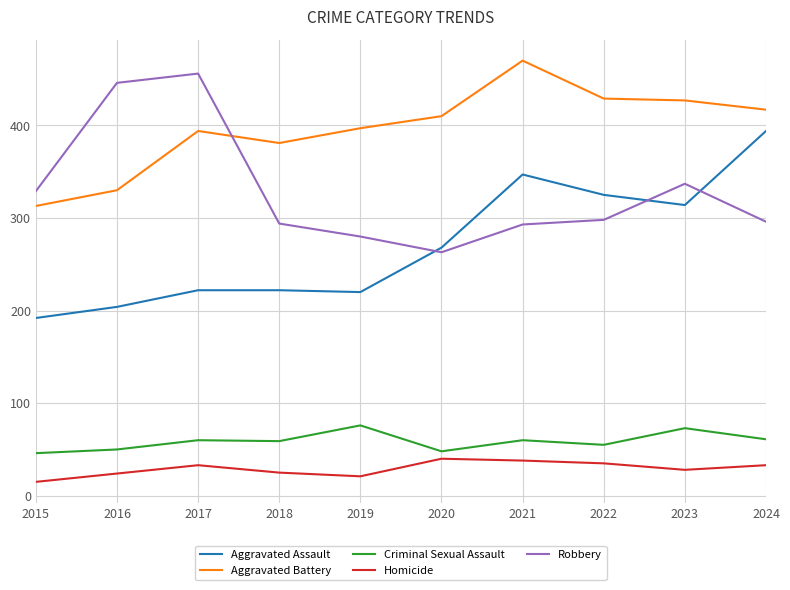

Where do Aggravated Assault and Robbery first cross each other?

2019 and 2020